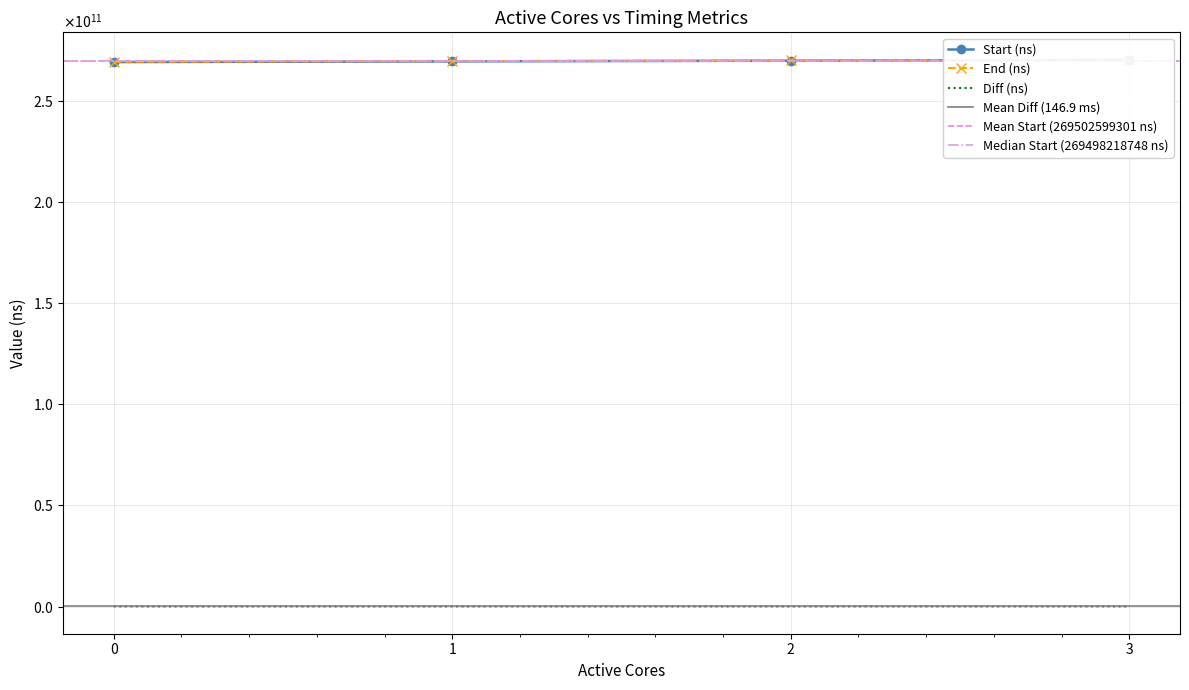

True or false: Diff (ns) and End (ns) cross at least once.

False